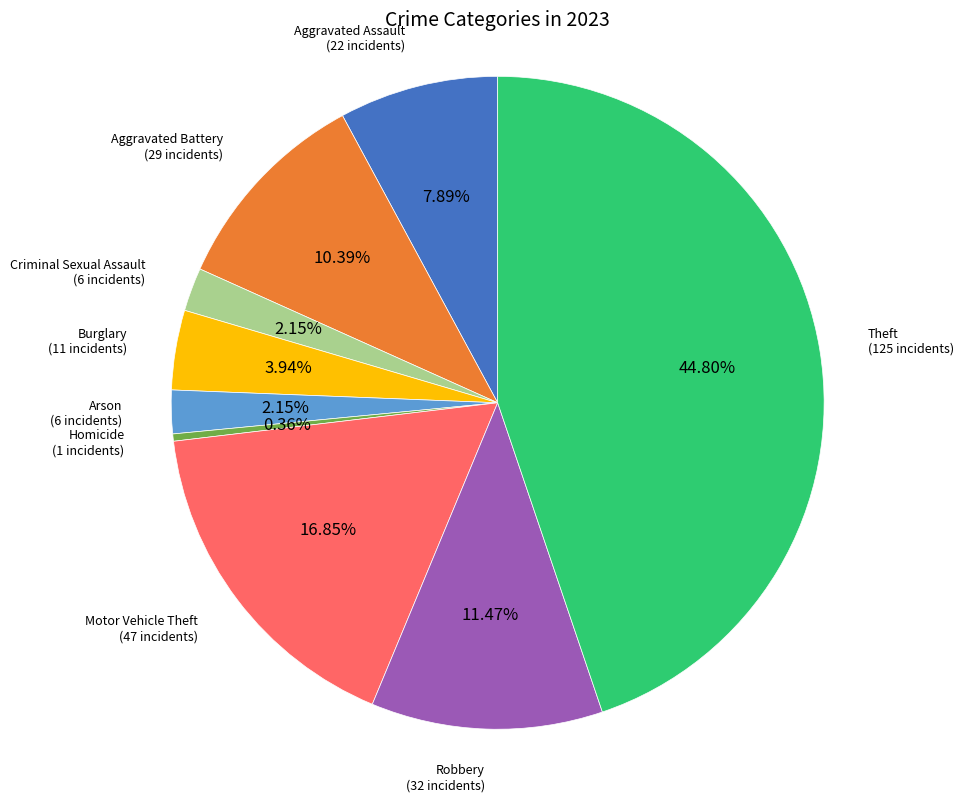

Is there any slice that represents more than half of the pie?

No